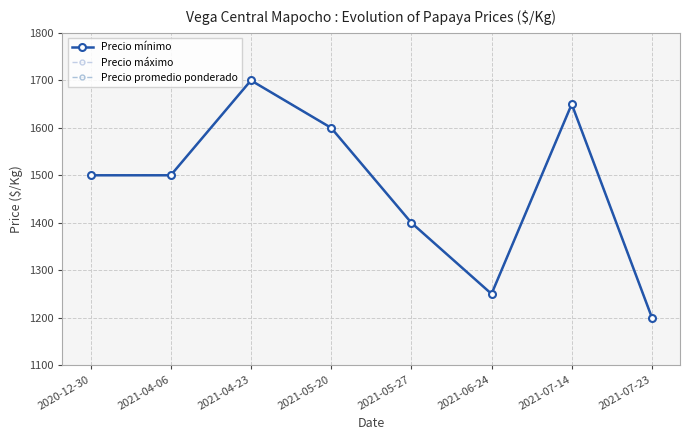

At which label does Precio mínimo first exceed 1500?

2021-04-23